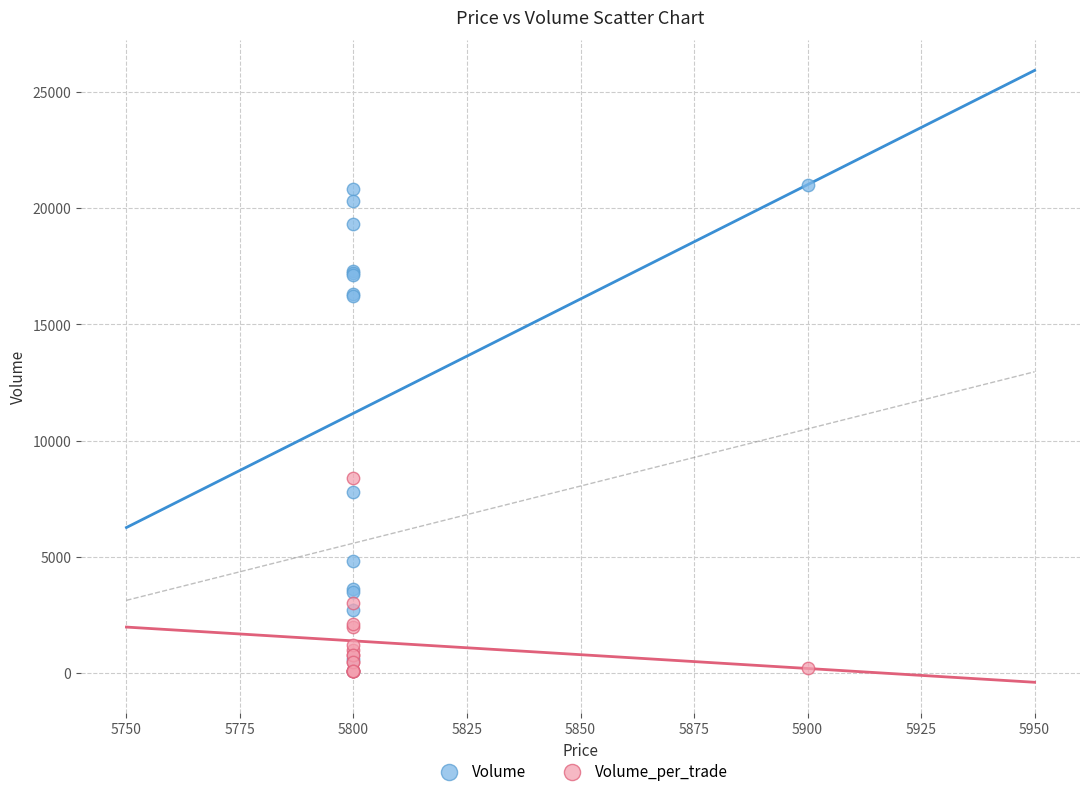

In the Volume series, what Y value is closest to 10550?

7800